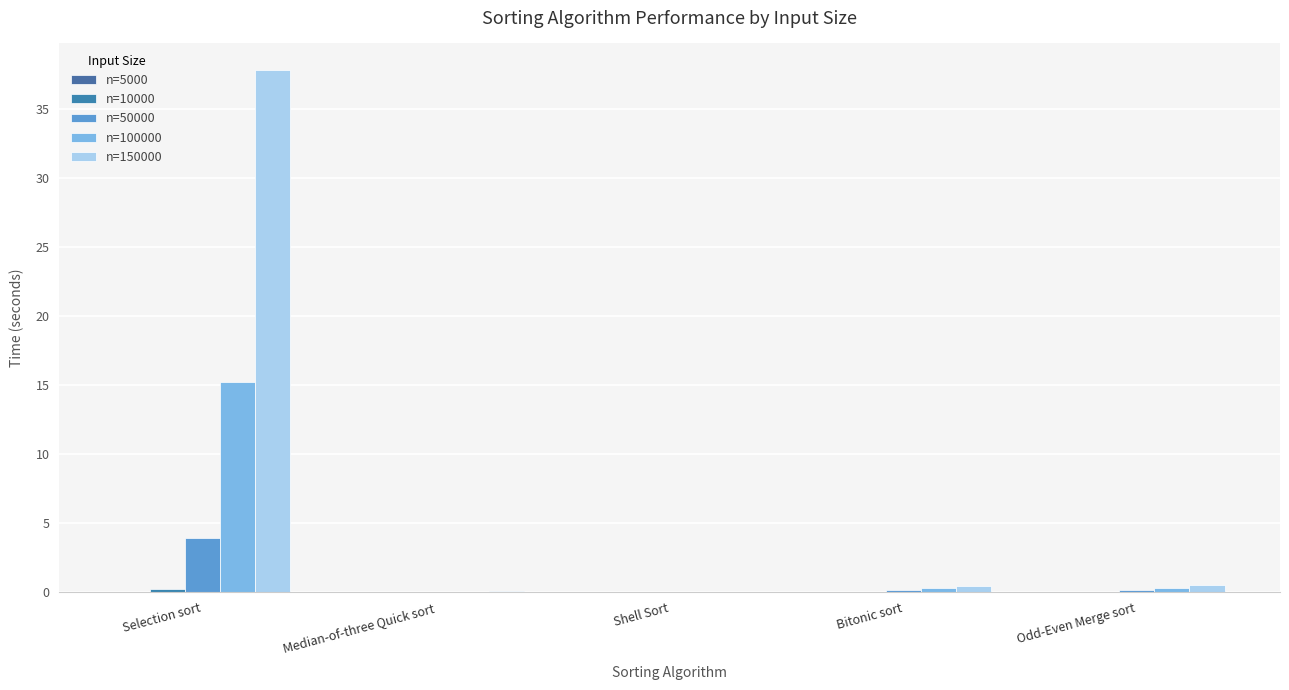

The n=100000 series shows 0.3 at Odd-Even Merge sort. True or false?

True